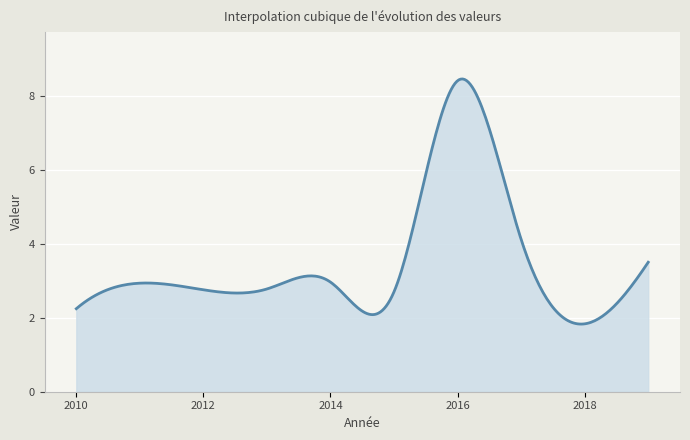

What is the greatest value displayed?

8.4